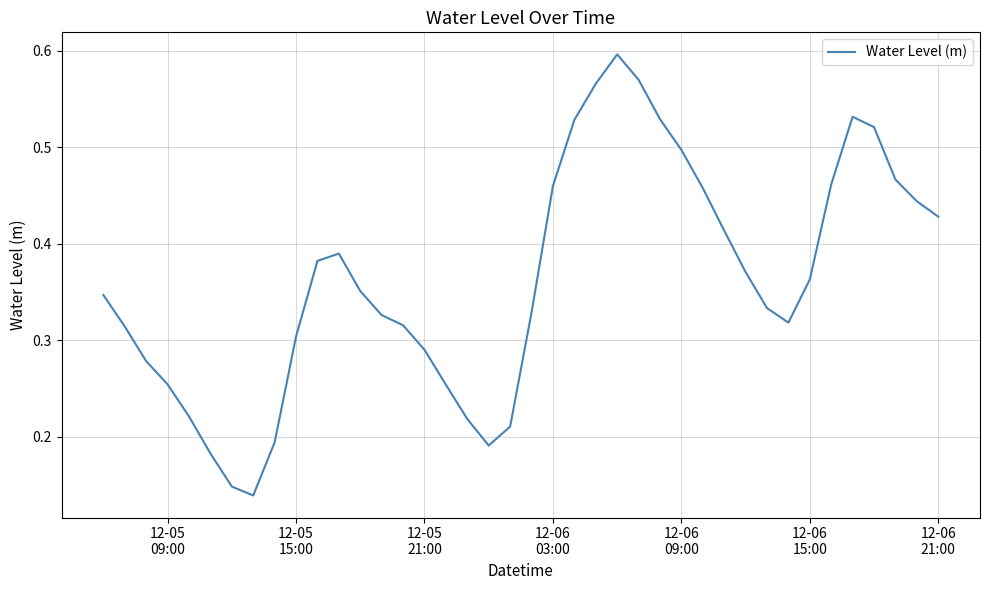

True or false: there are more than 1 points higher than both neighbors.

True